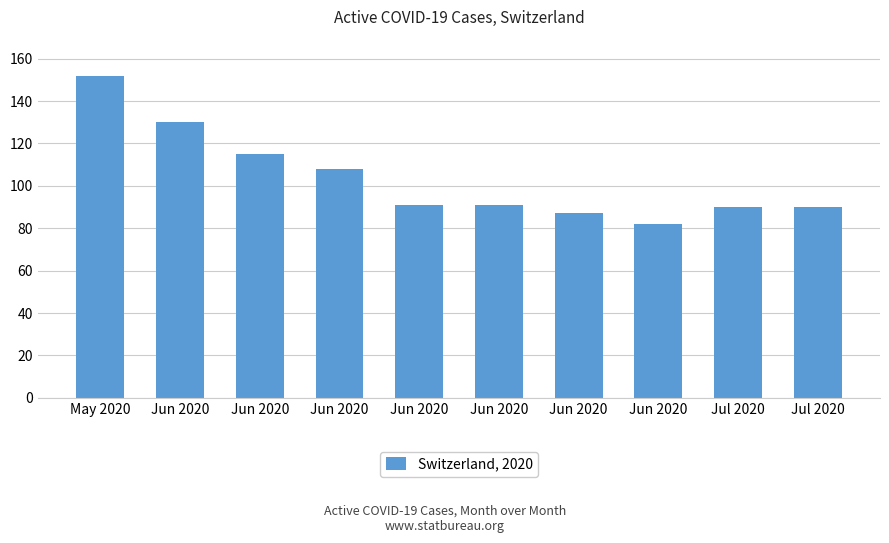

Reading left to right, transcribe all the data shown in this chart.

May 2020=152	Jun 2020=130	Jun 2020=115	Jun 2020=108	Jun 2020=91	Jun 2020=91	Jun 2020=87	Jun 2020=82	Jul 2020=90	Jul 2020=90